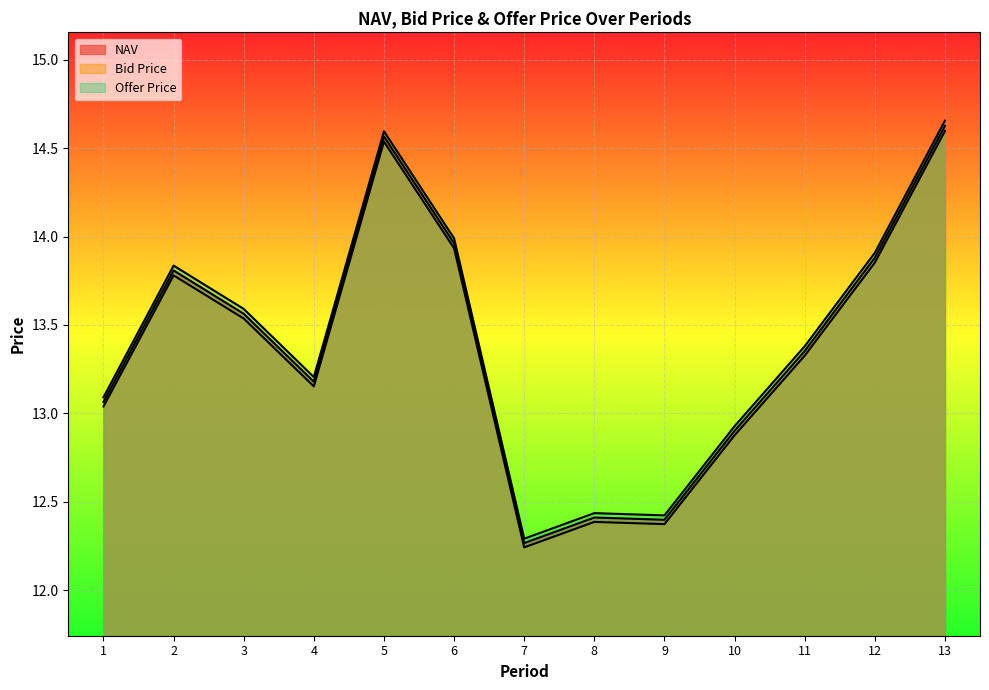

Reading left to right, extract all data points from this chart.

NAV: 13.1	13.8	13.6	13.2	14.6	14.0	12.3	12.4	12.4	12.9	13.4	13.9	14.6
Bid Price: 13.0	13.8	13.5	13.2	14.5	13.9	12.2	12.4	12.4	12.9	13.3	13.9	14.6
Offer Price: 13.1	13.8	13.6	13.2	14.6	14.0	12.3	12.4	12.4	12.9	13.4	13.9	14.7